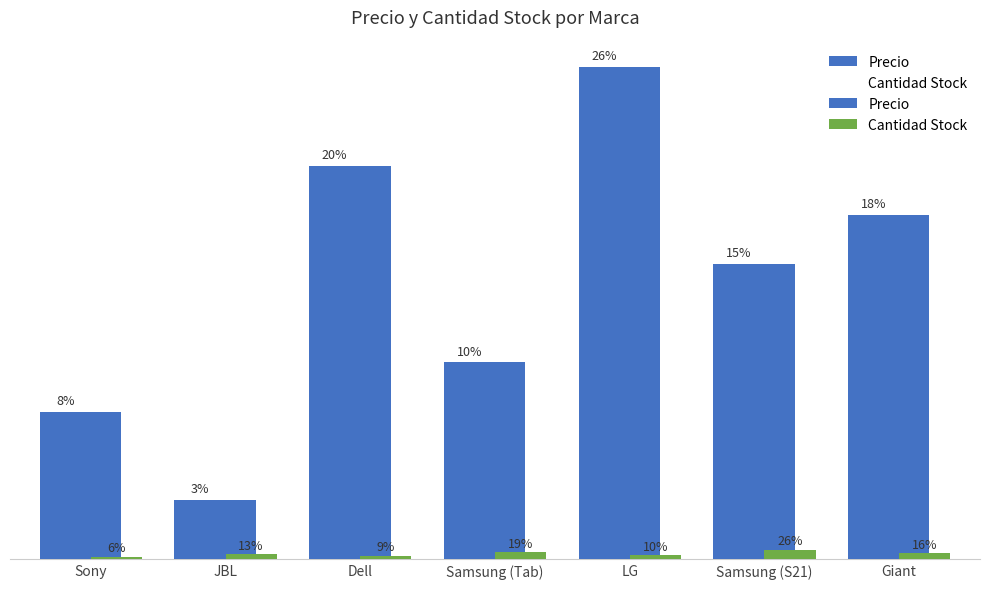

What are all the series names shown in the legend?

Precio, Cantidad Stock